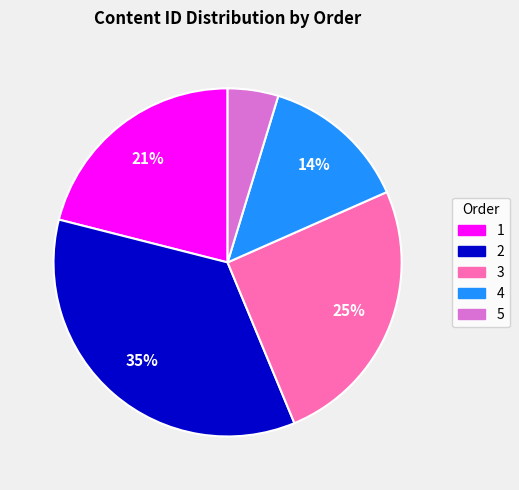

Is the sum of 3 and 1 greater than half?

No